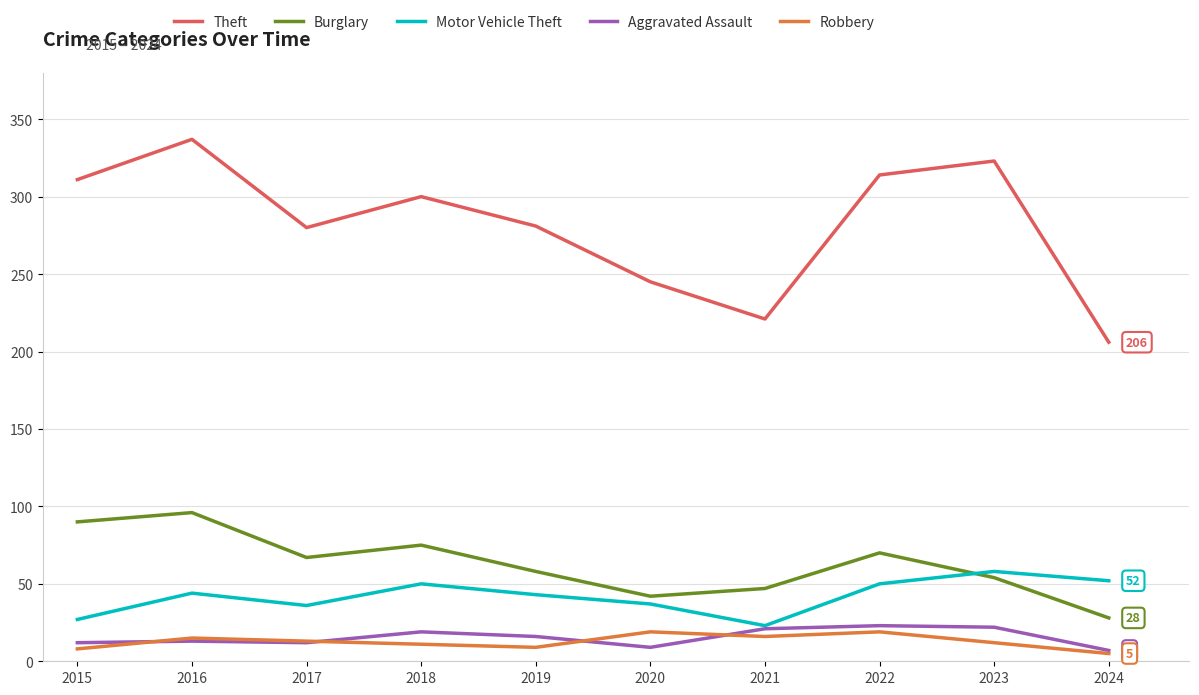

True or false: Burglary and Theft cross at least once.

False